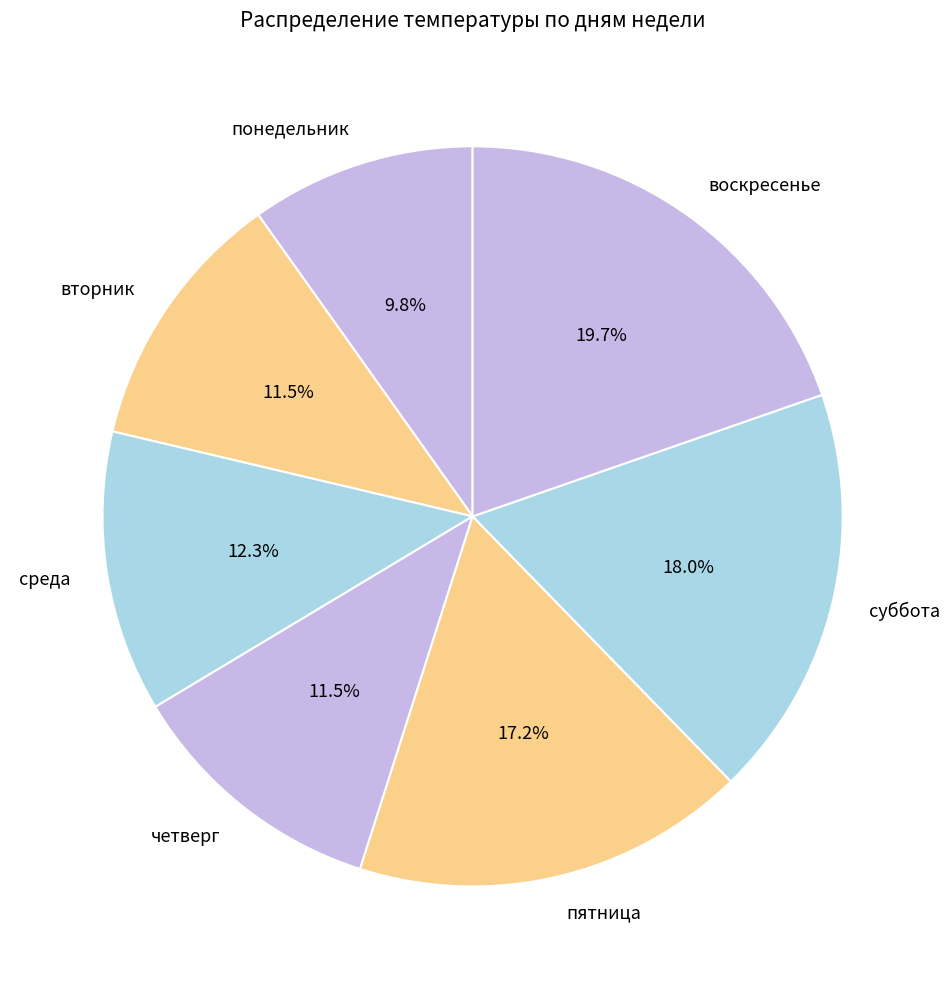

To the nearest percent, what percentage of the pie is воскресенье?

20%